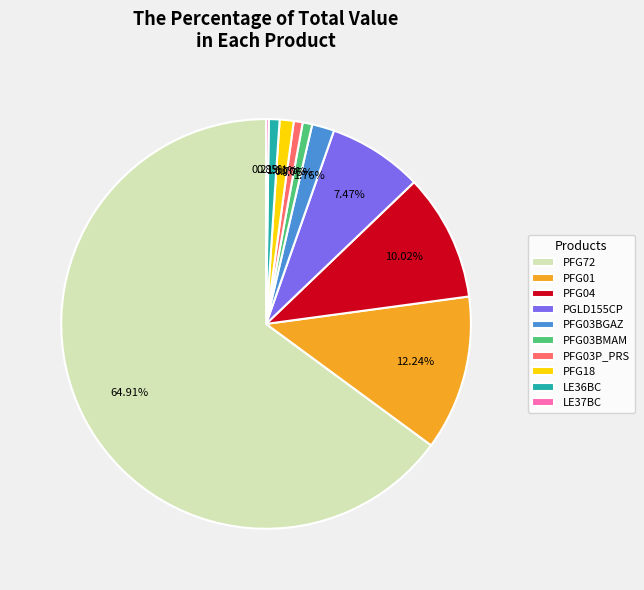

What is the majority slice?

PFG72